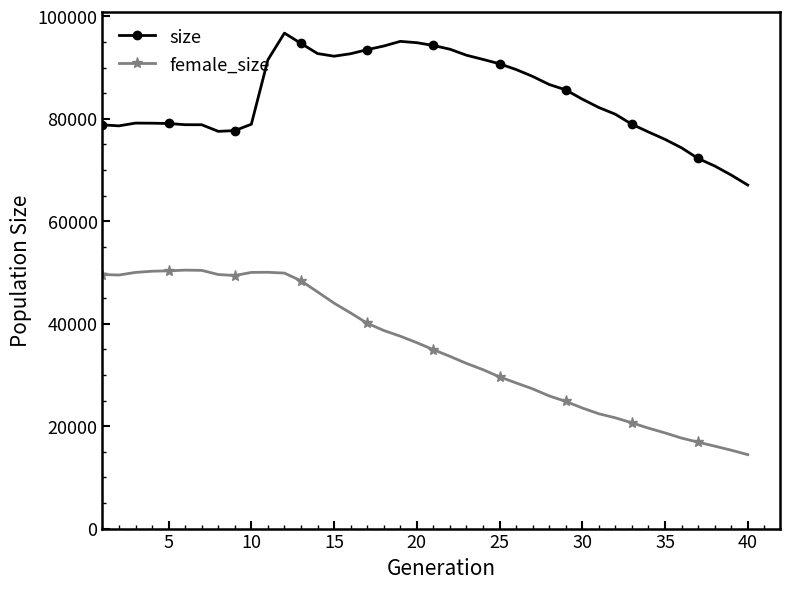

Which series has the widest spread of values?

female_size